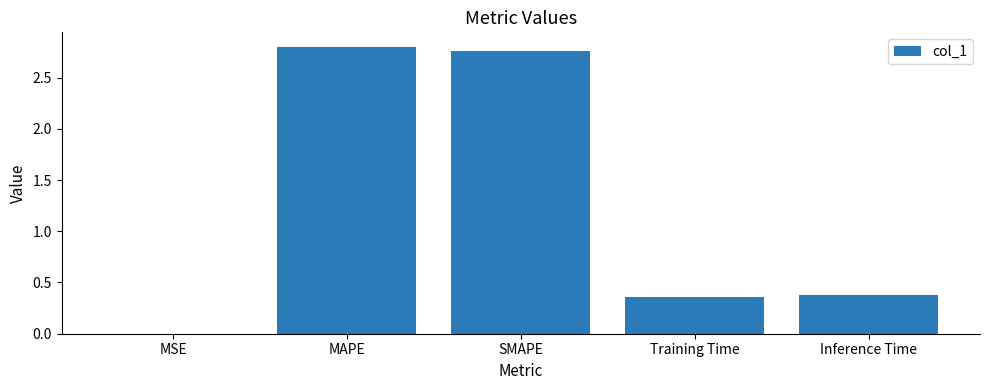

Is it true that the value at MSE is 0.0?

True